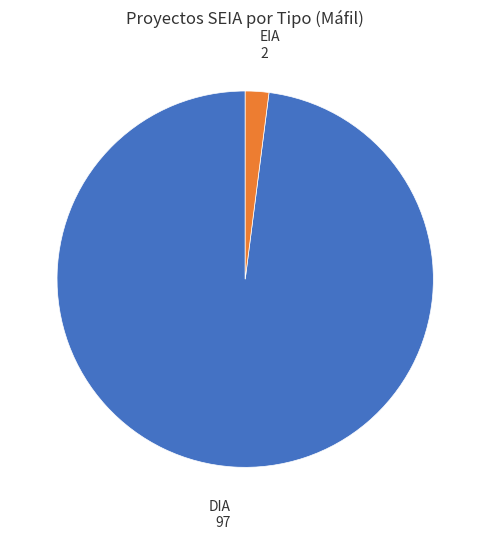

Is there any slice that represents more than half of the pie?

Yes